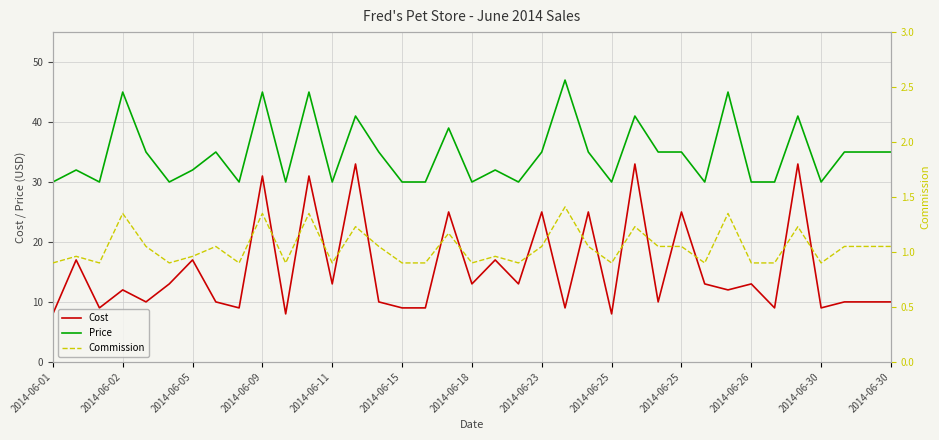

The value of Price at 17 is 21.9. True or false?

False